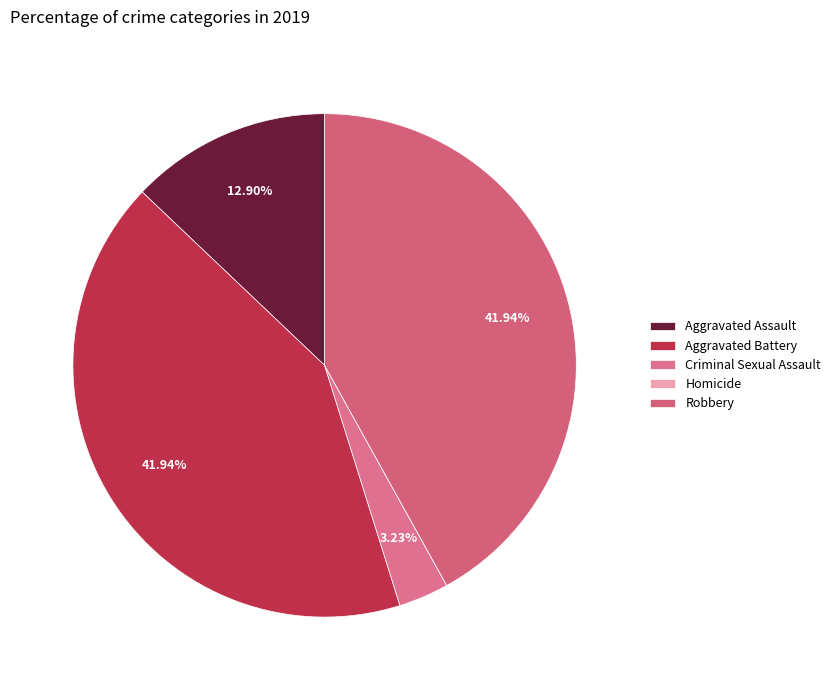

What is the ratio of the value at Criminal Sexual Assault to the value at Aggravated Assault?

0.2